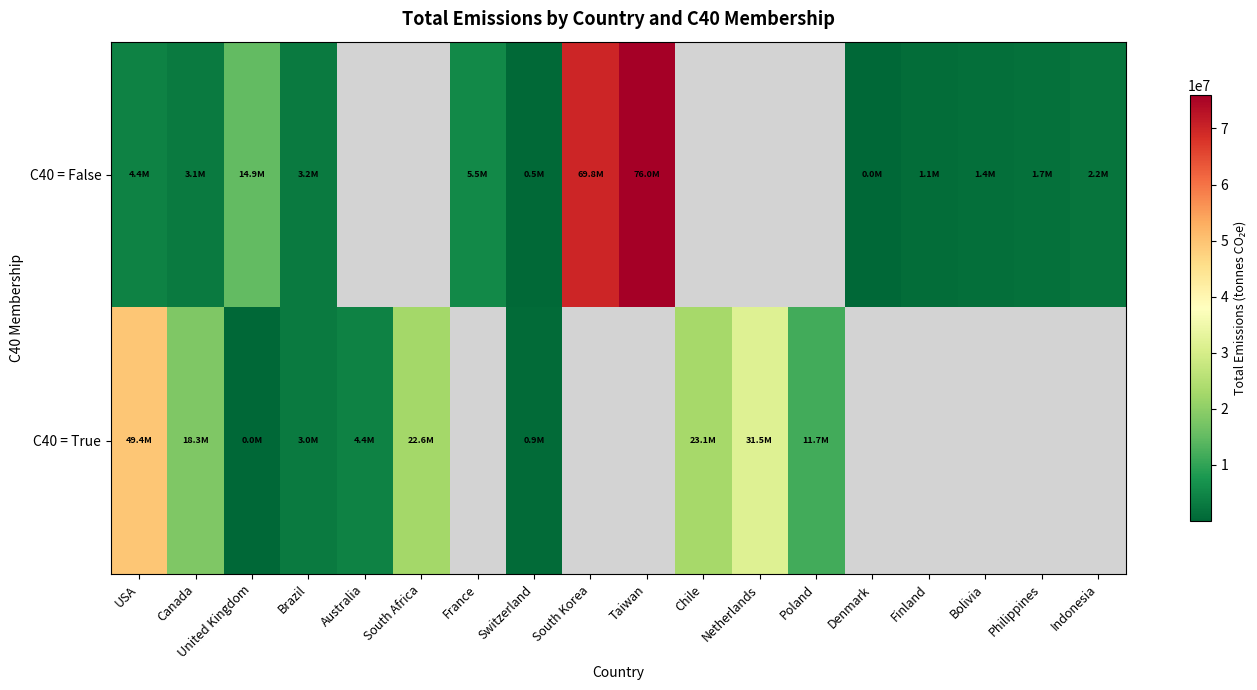

Is the value of C40 = True at Chile greater than the value of C40 = False at Finland?

Yes